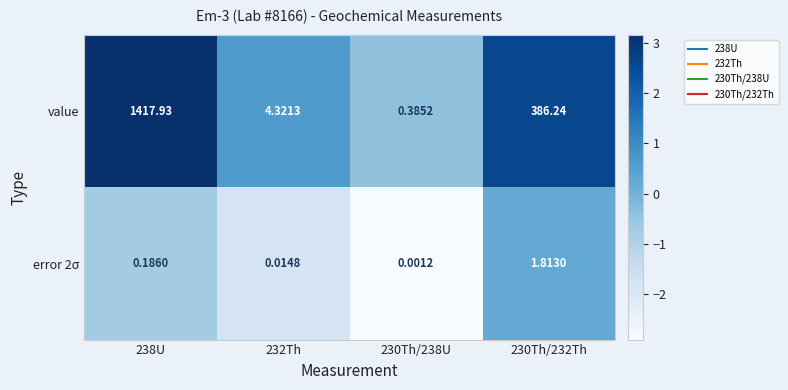

What is the maximum value shown in the chart?

1417.9